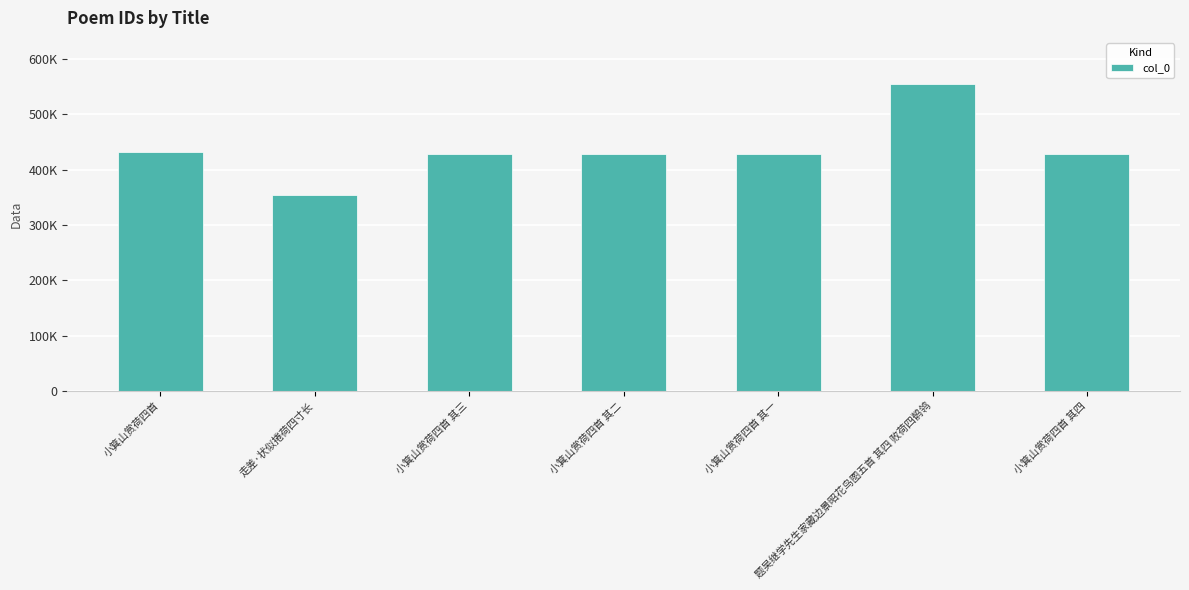

Does the chart contain any negative values?

No